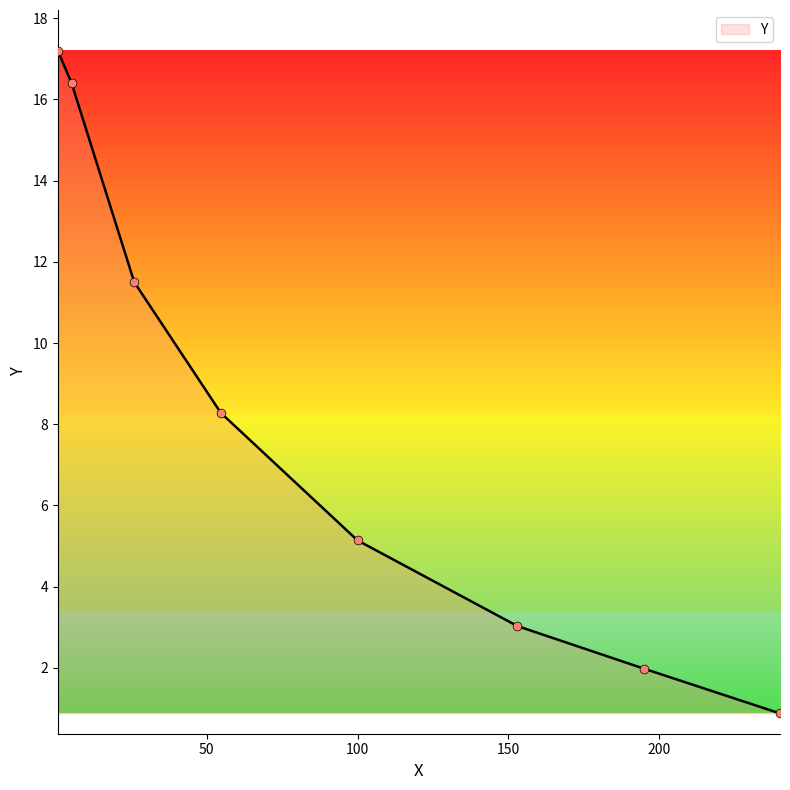

True or false: there are more than 2 points higher than both neighbors.

False